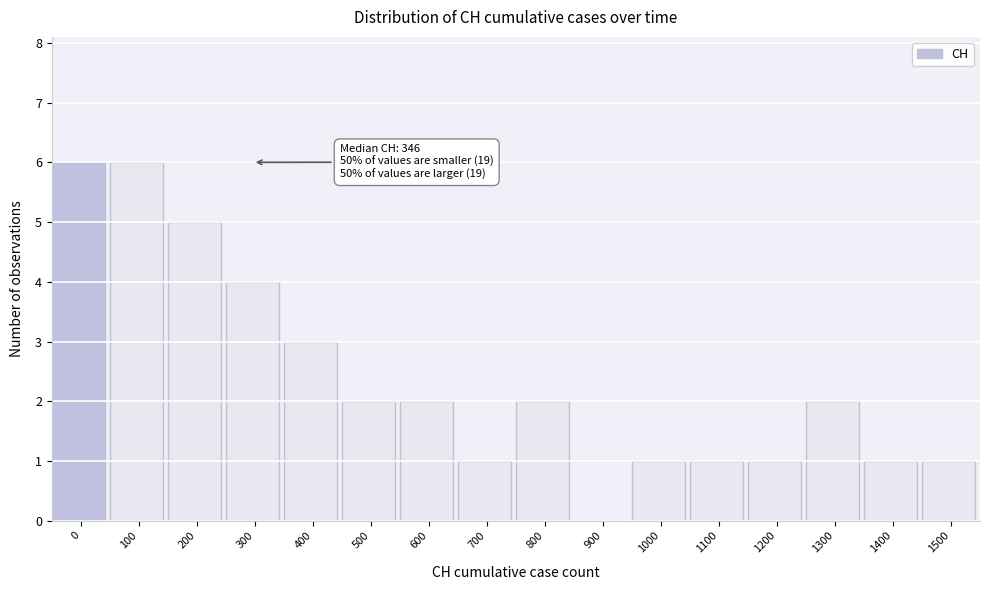

Reading left to right, transcribe all the data shown in this chart.

0=6	100=6	200=5	300=4	400=3	500=2	600=2	700=1	800=2	900=0	1000=1	1100=1	1200=1	1300=2	1400=1	1500=1